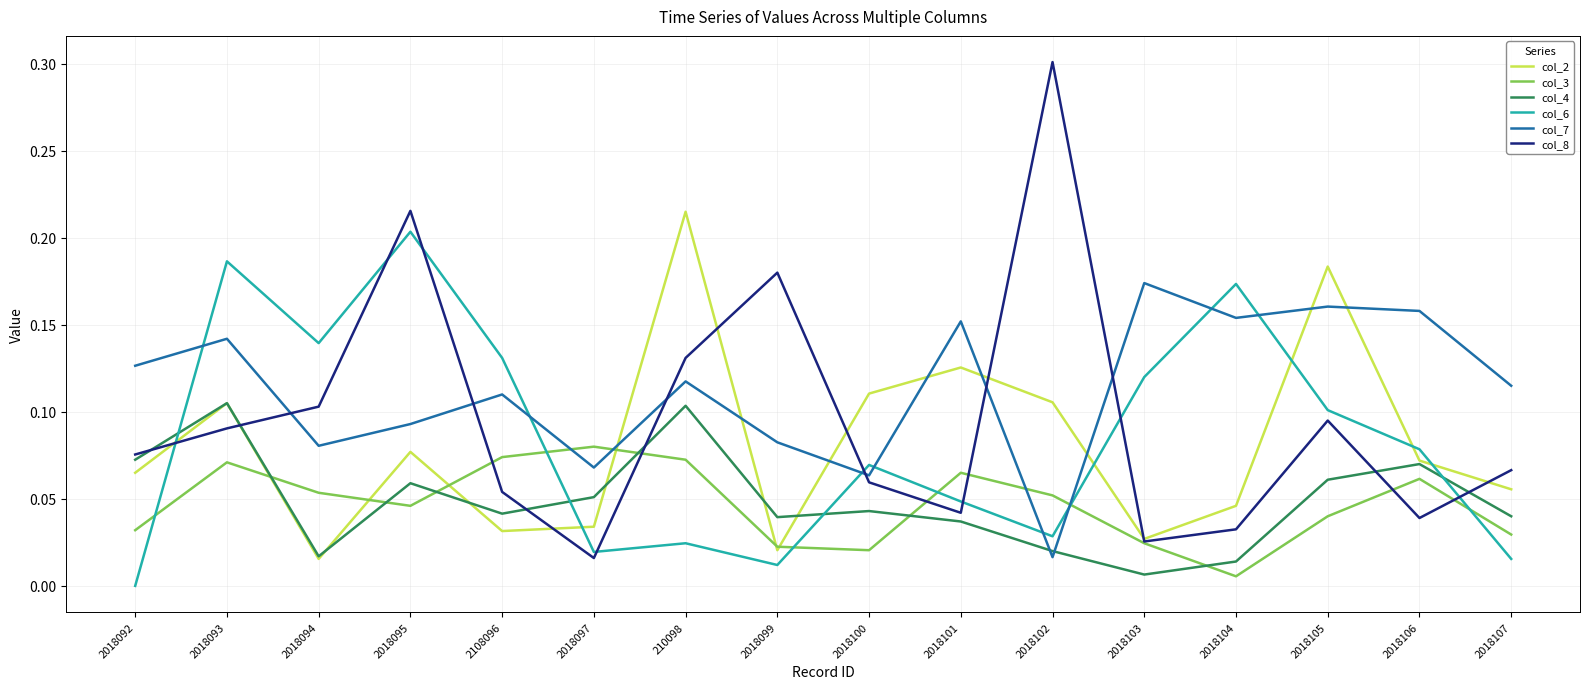

What is the greatest value displayed?

0.3